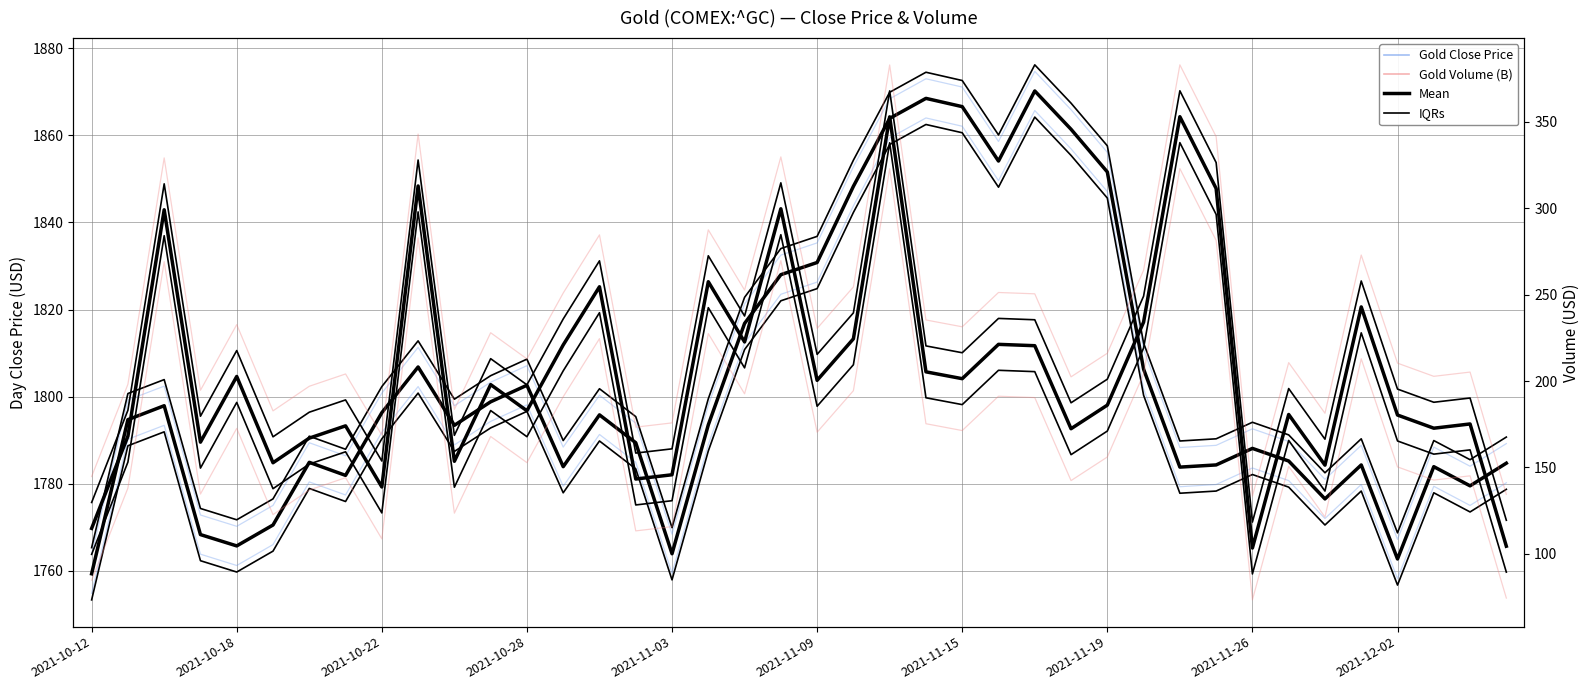

Does the chart have visible grid lines?

Yes